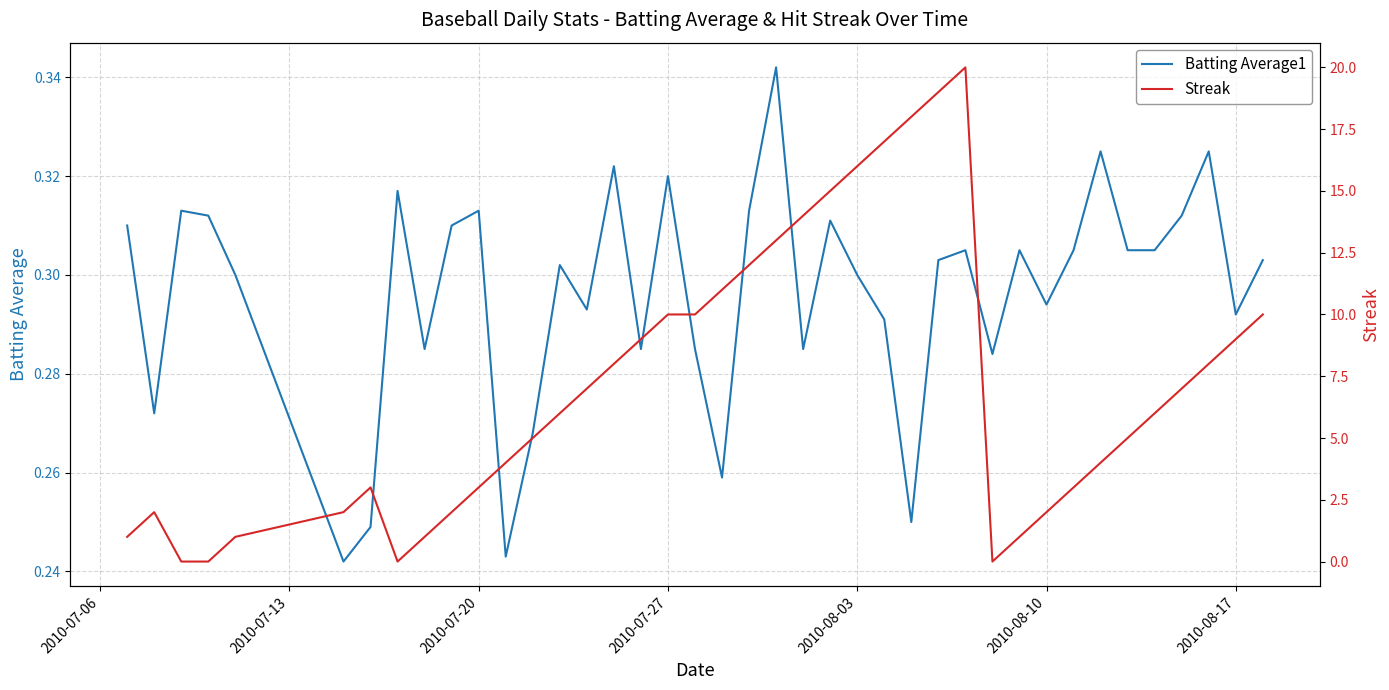

What is the difference between the maximum and second lowest values in the Streak series?

20.0